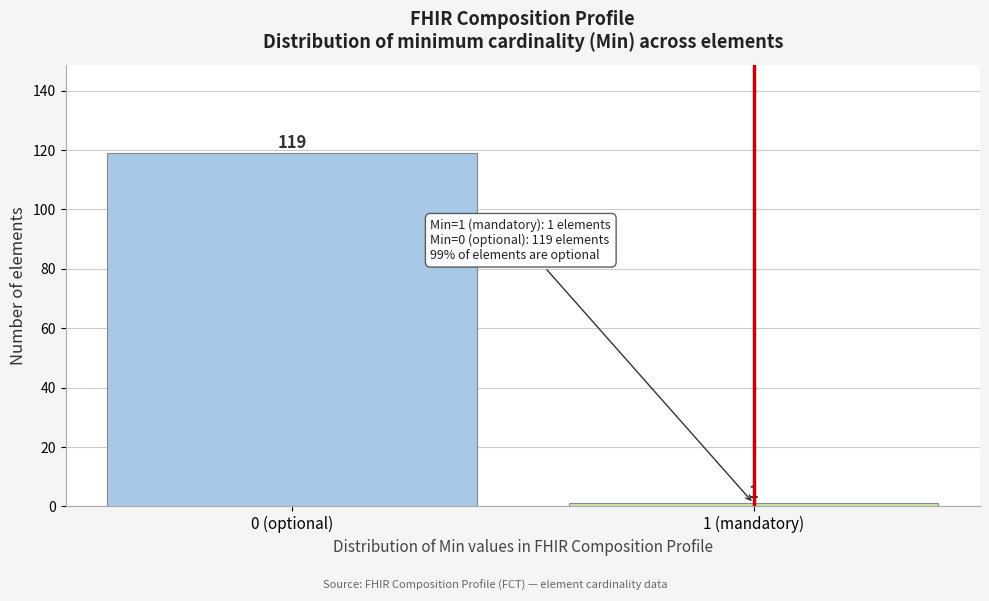

Reading right to left, list all the values displayed in this chart.

1 (mandatory)=1	0 (optional)=119